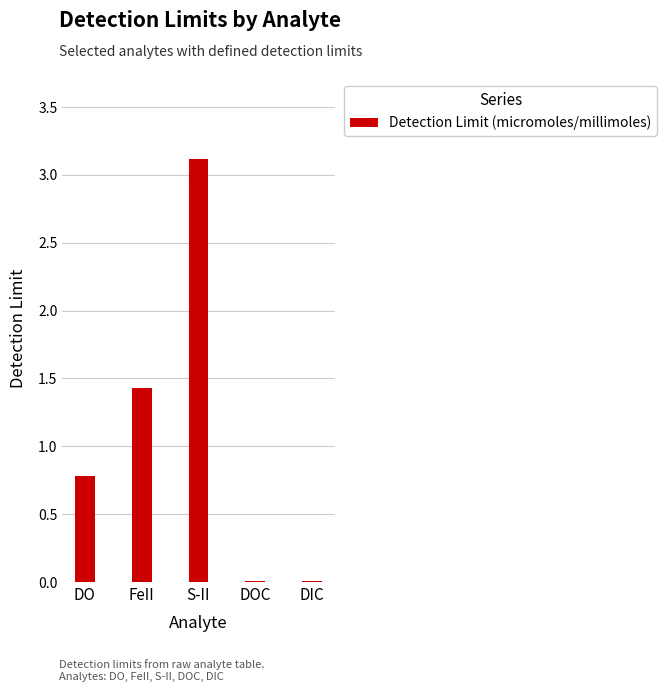

What is the sum of the values at DO and FeII?

2.2